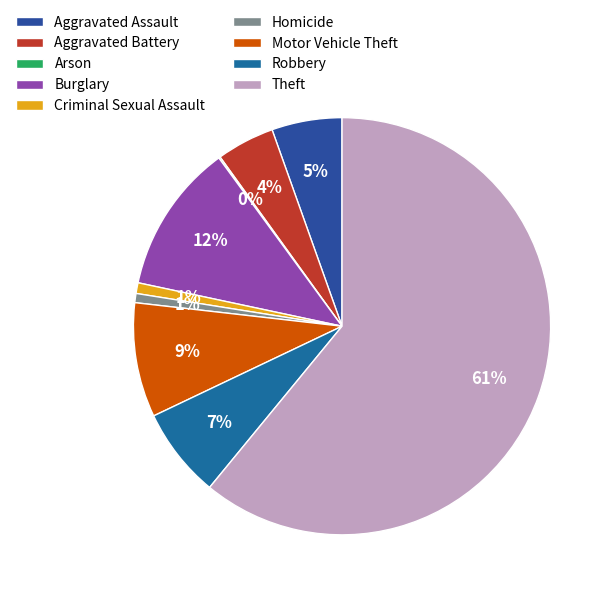

Count the number of slices in the pie.

9